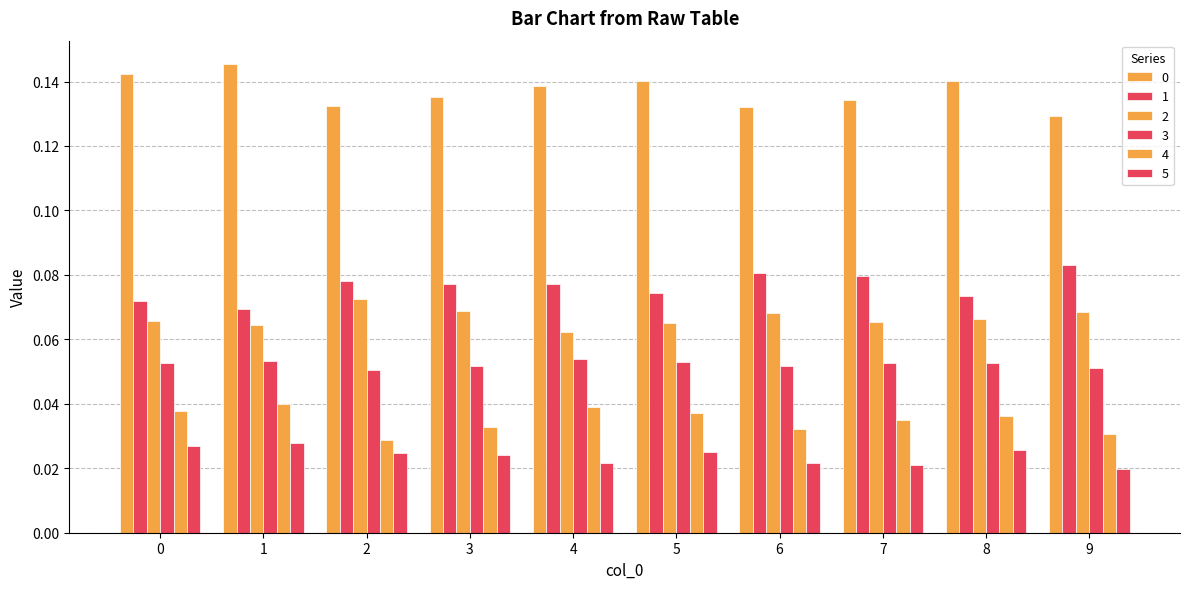

What is the greatest value displayed?

0.1